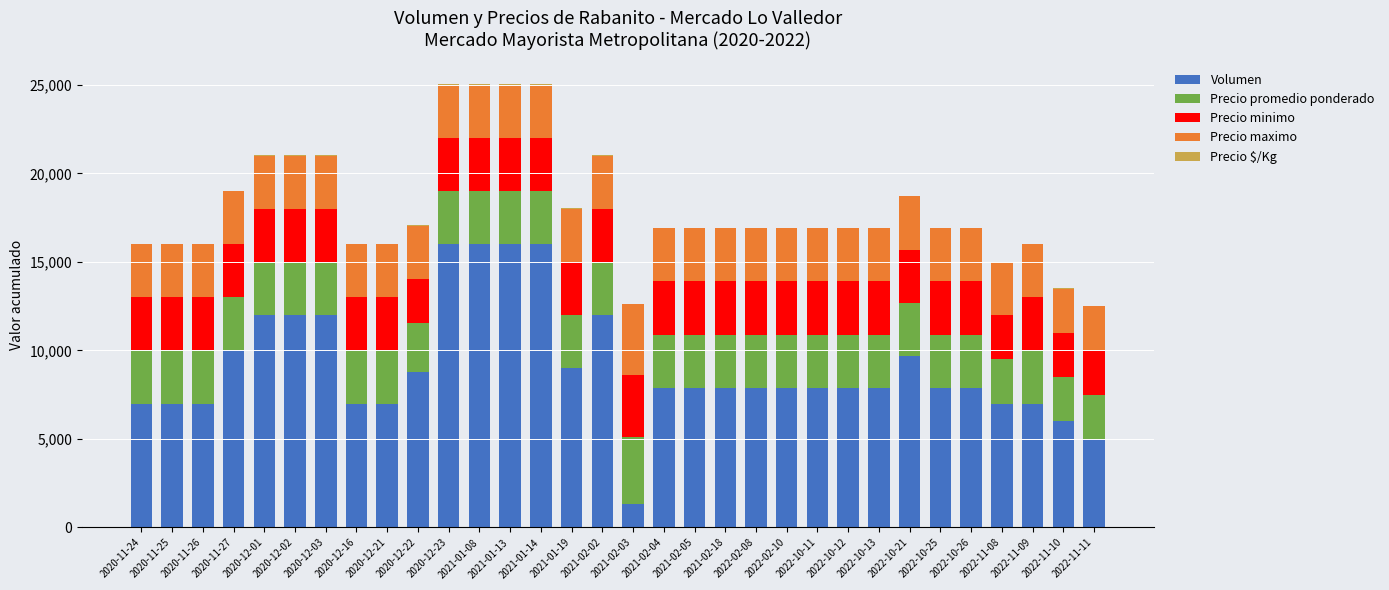

What is the sum of all Volumen values?

289800